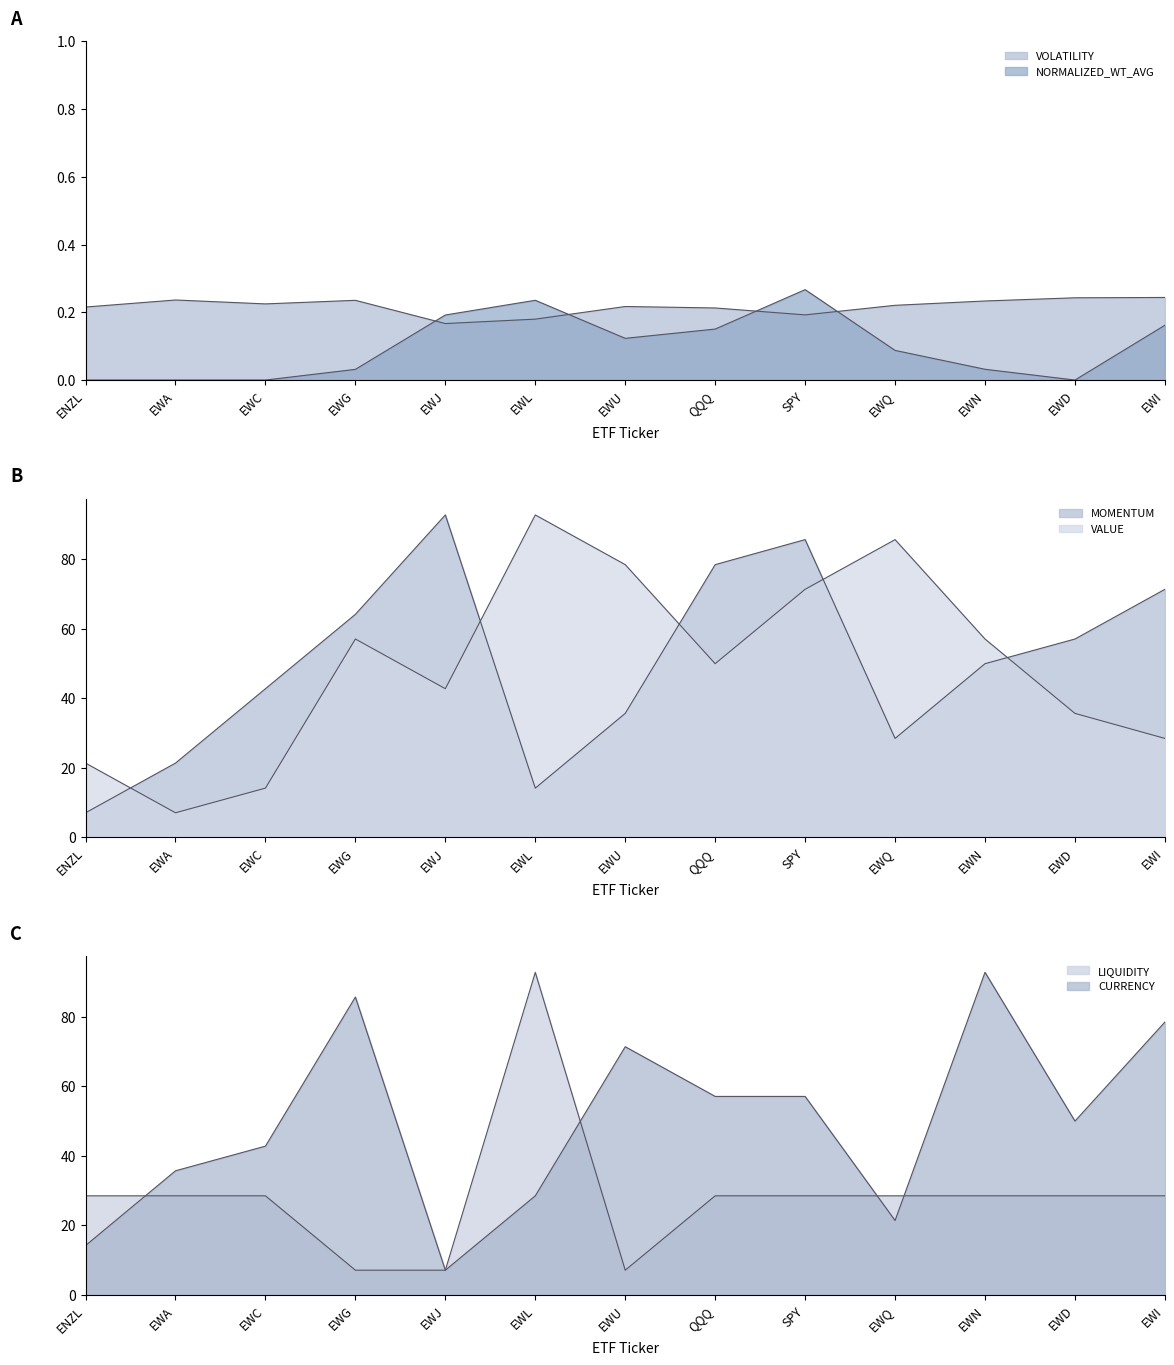

Is it true that MOMENTUM equals 64.2 at EWG?

True